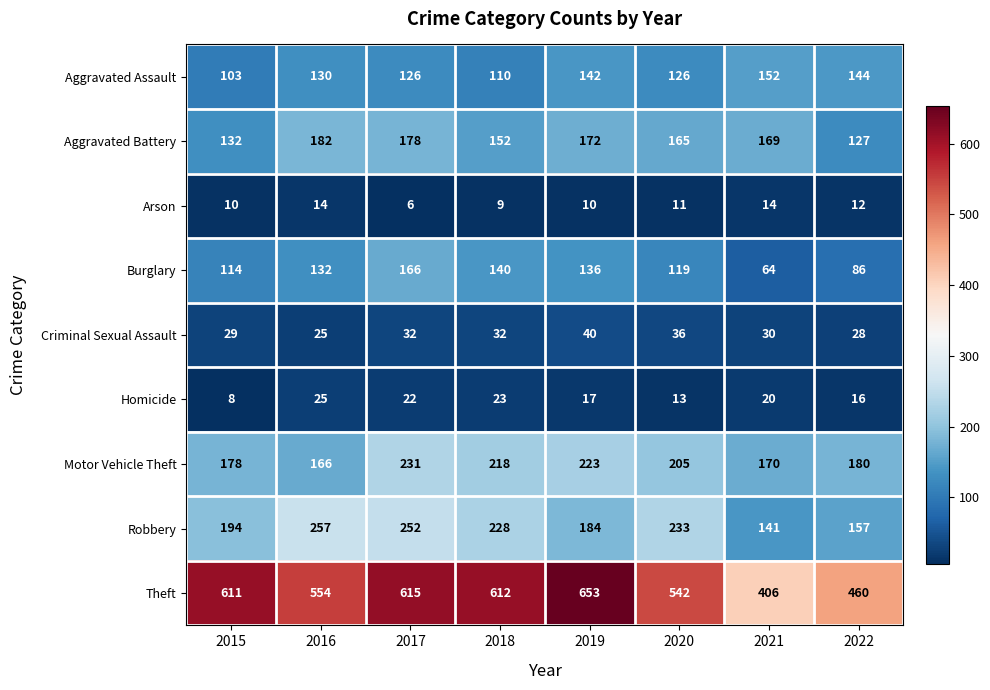

What is the greatest value displayed?

653